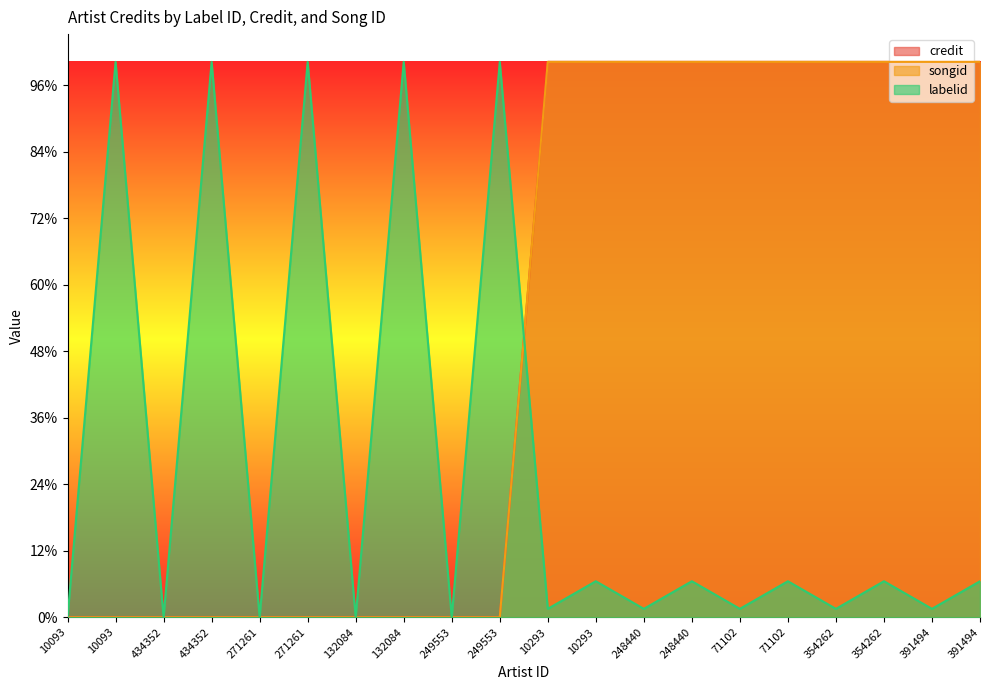

Read the labelid value at 391494.

31816.3